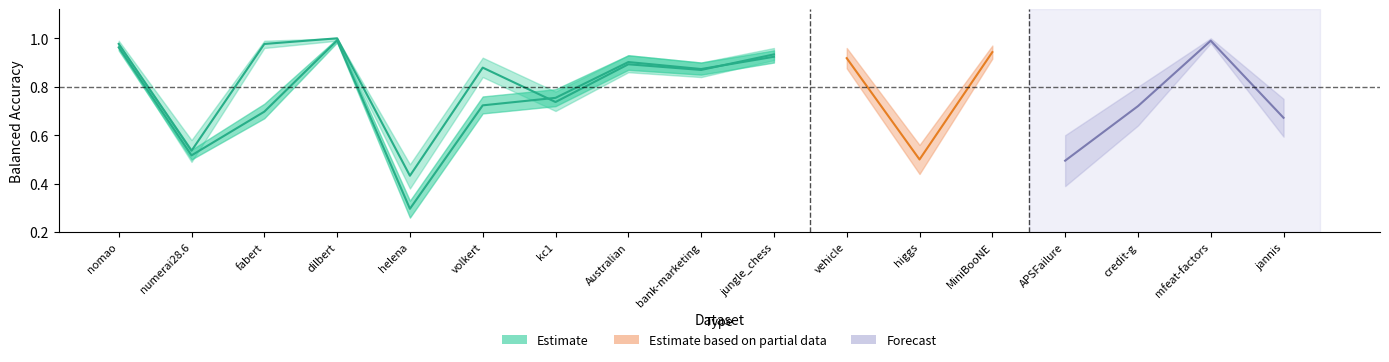

Where is the first local maximum for train_lower?

dilbert